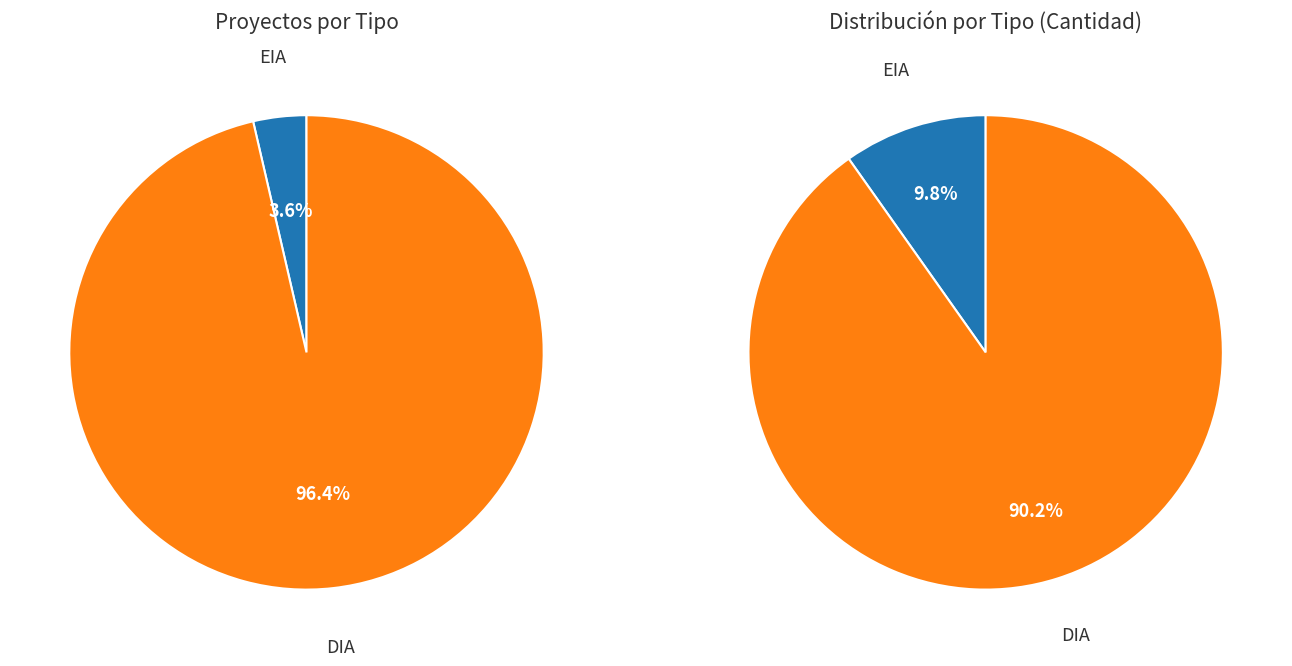

Which slice represents more than half of the pie?

DIA